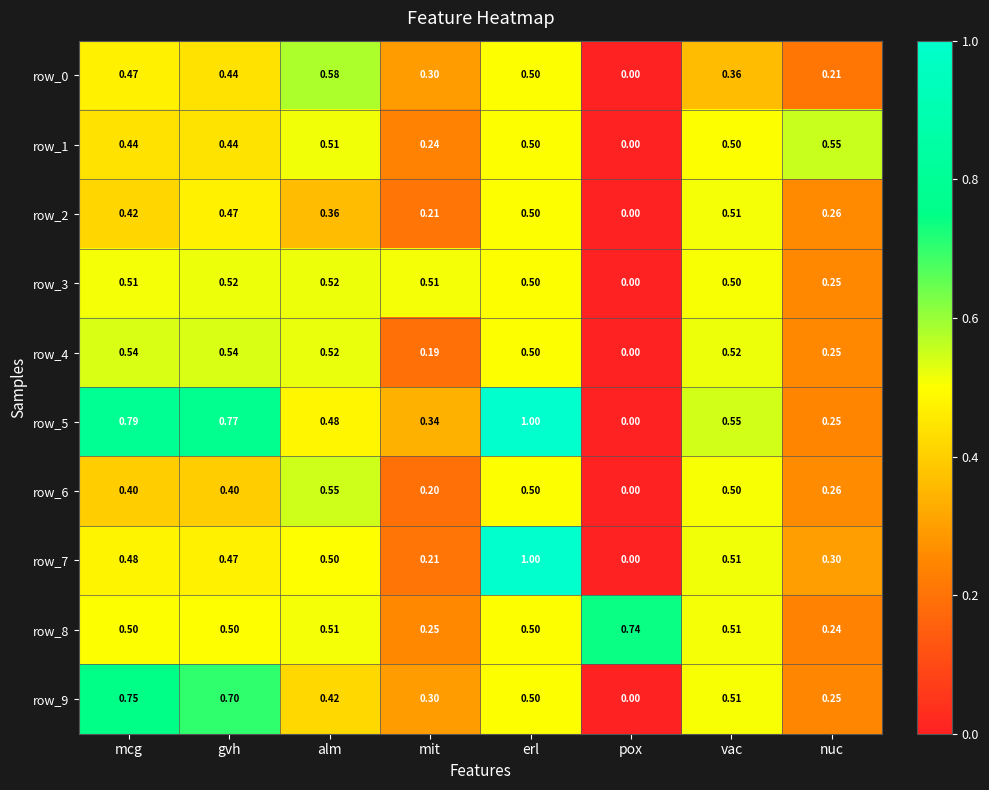

What is the average value of the row_3 series?

0.4